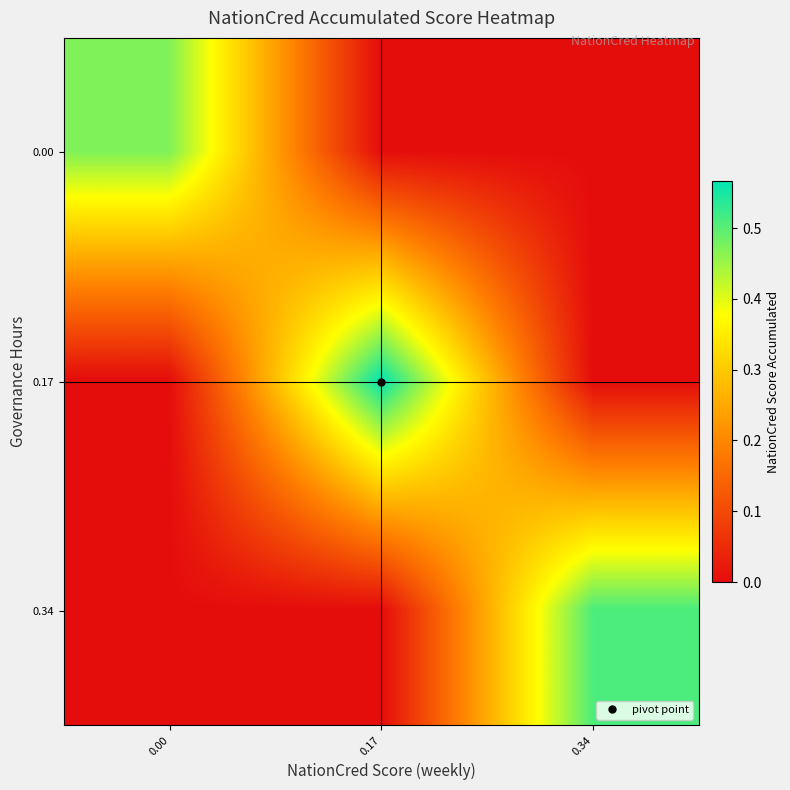

At 0.34, list the series in order from smallest to largest.

0.00, 0.17, 0.34